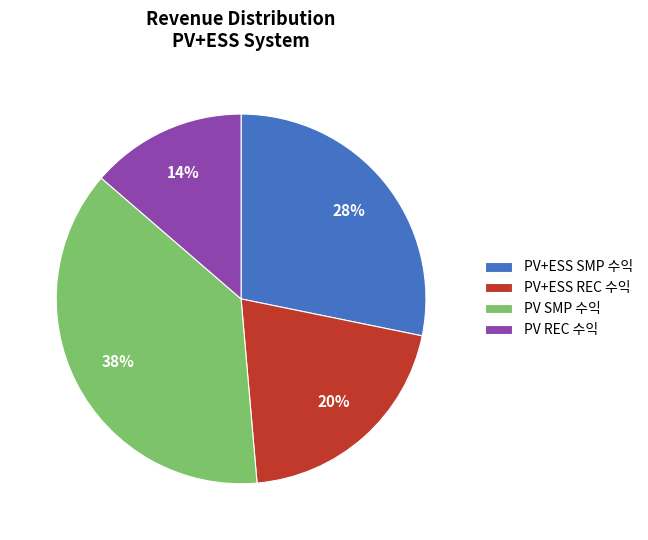

How many slices are in this pie chart?

4